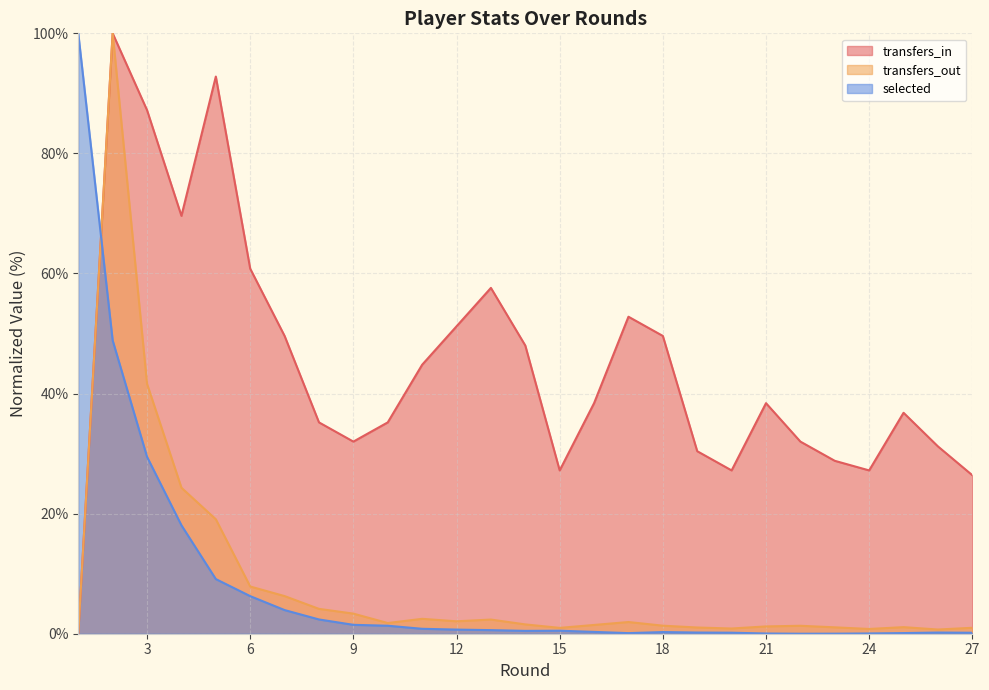

Which series has the largest total across all categories?

transfers_in